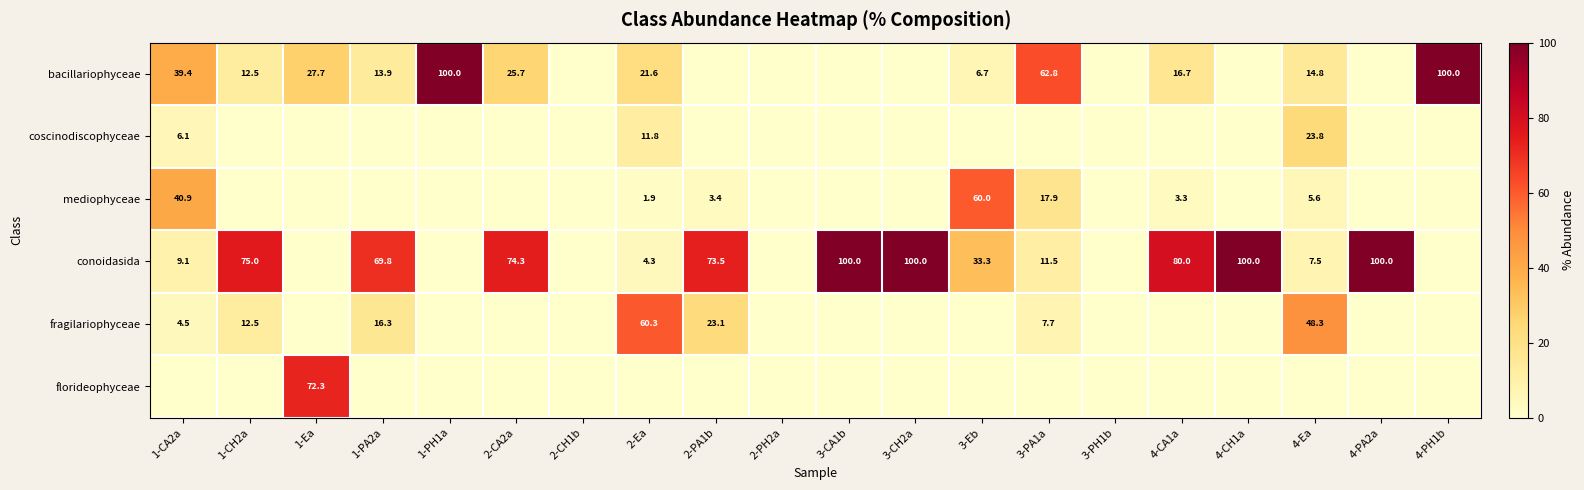

What is the difference between the fragilariophyceae values at 1-CH2a and 4-Ea?

35.8